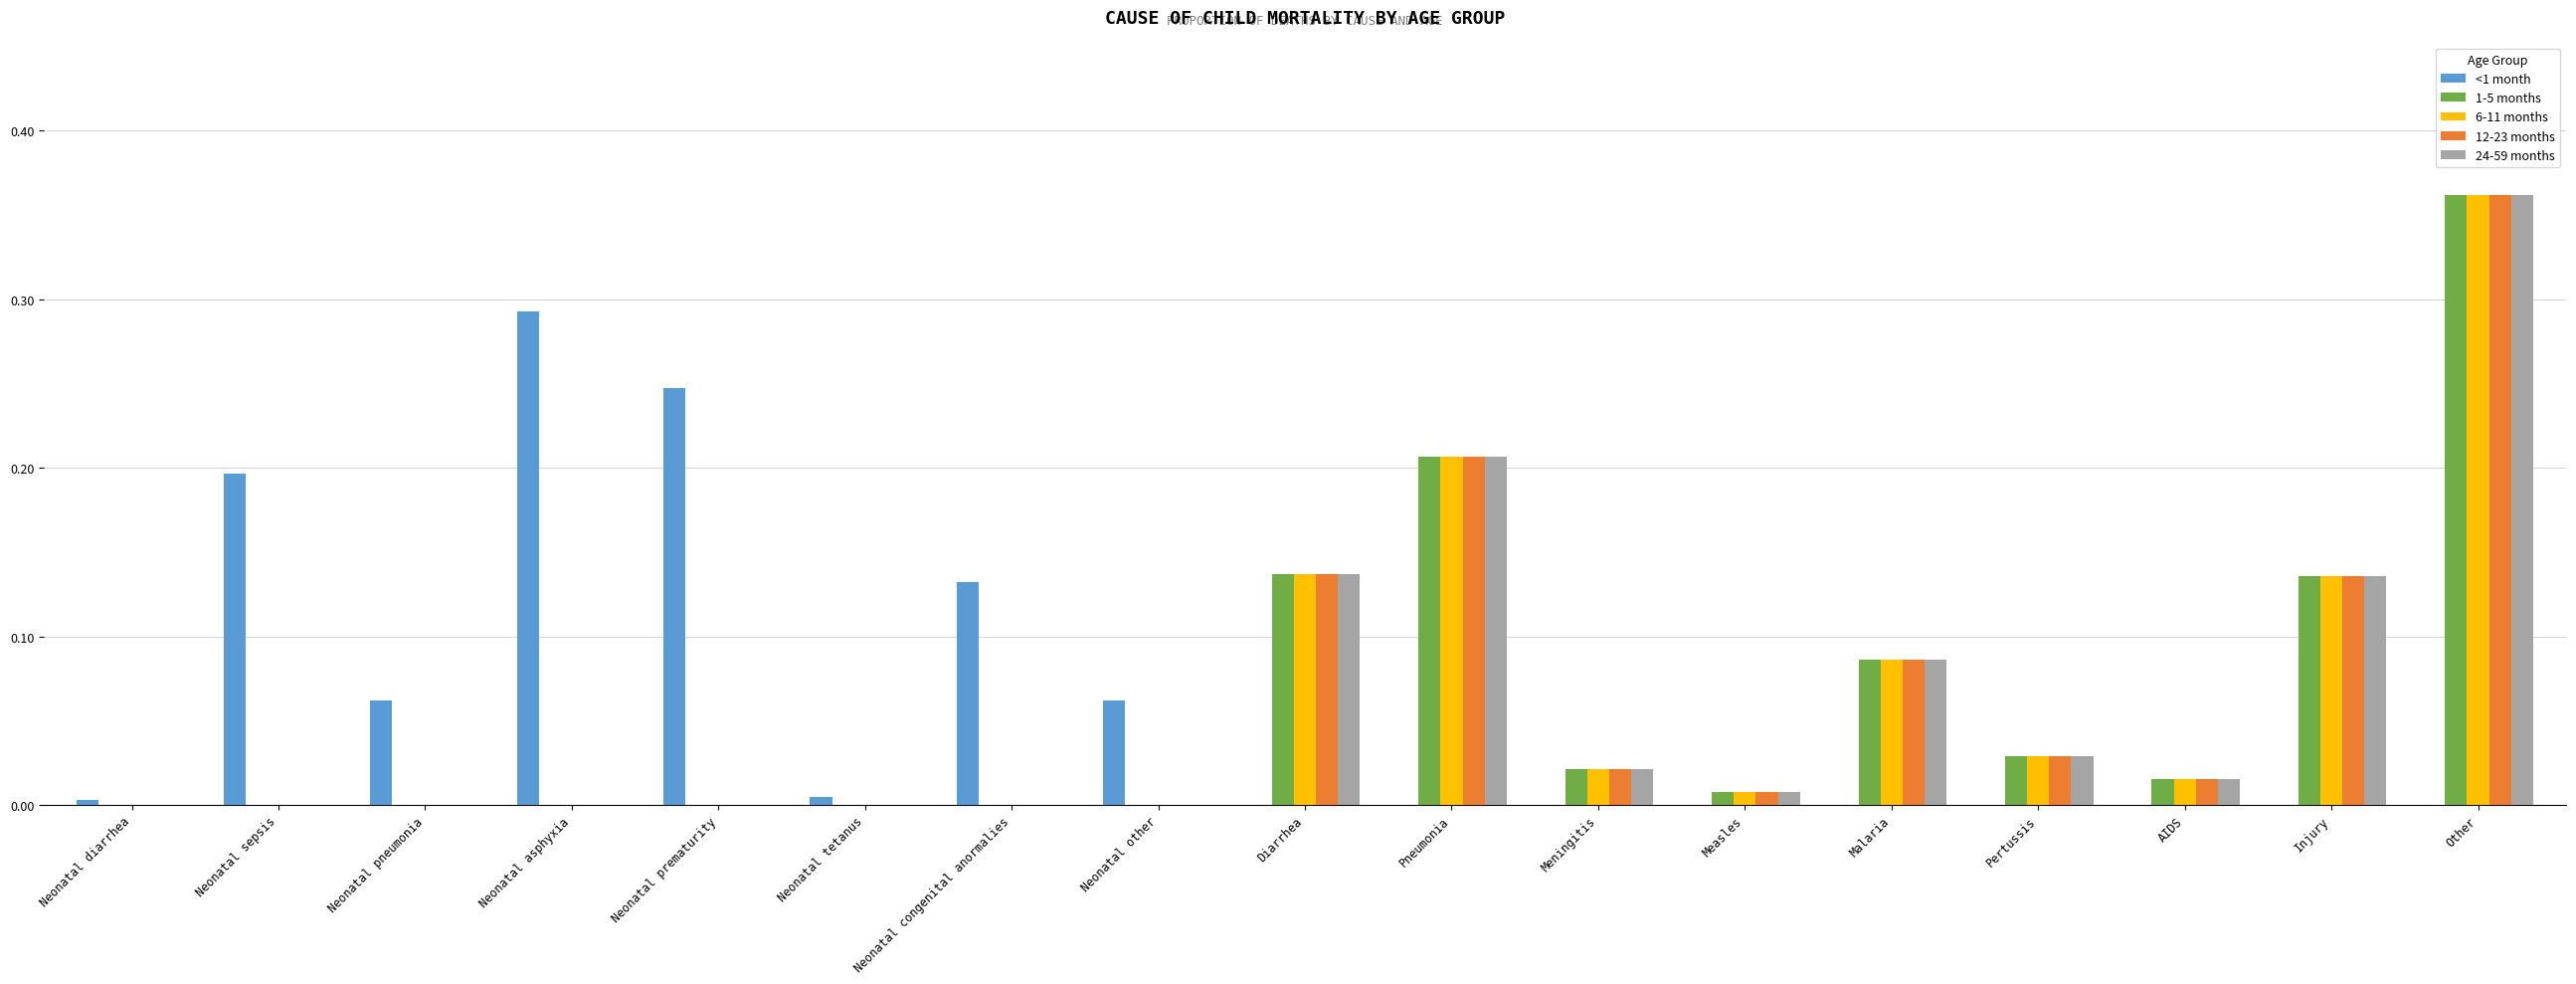

How many data points does each series have?

17